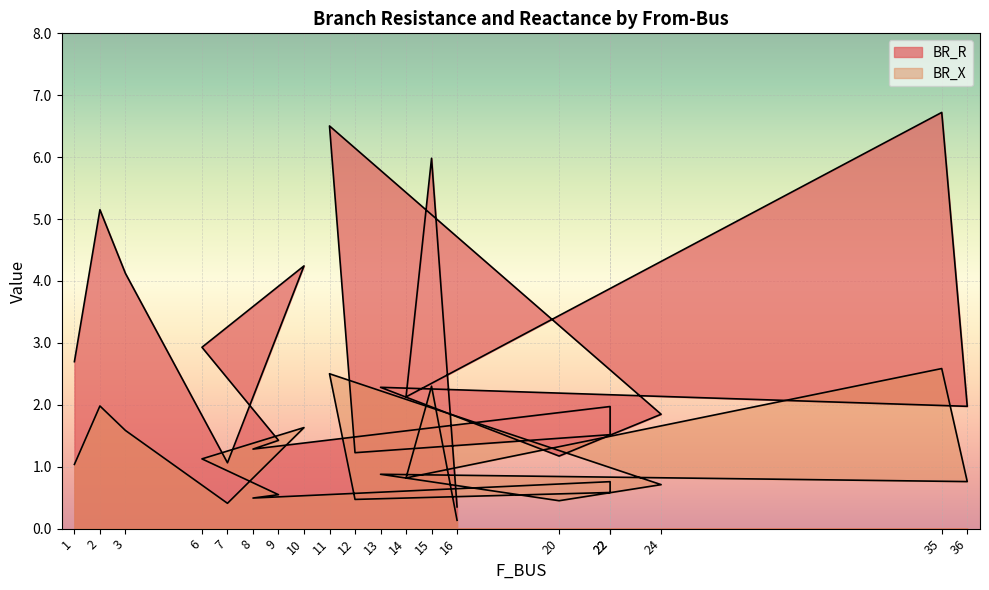

How many lines are shown in the chart?

2